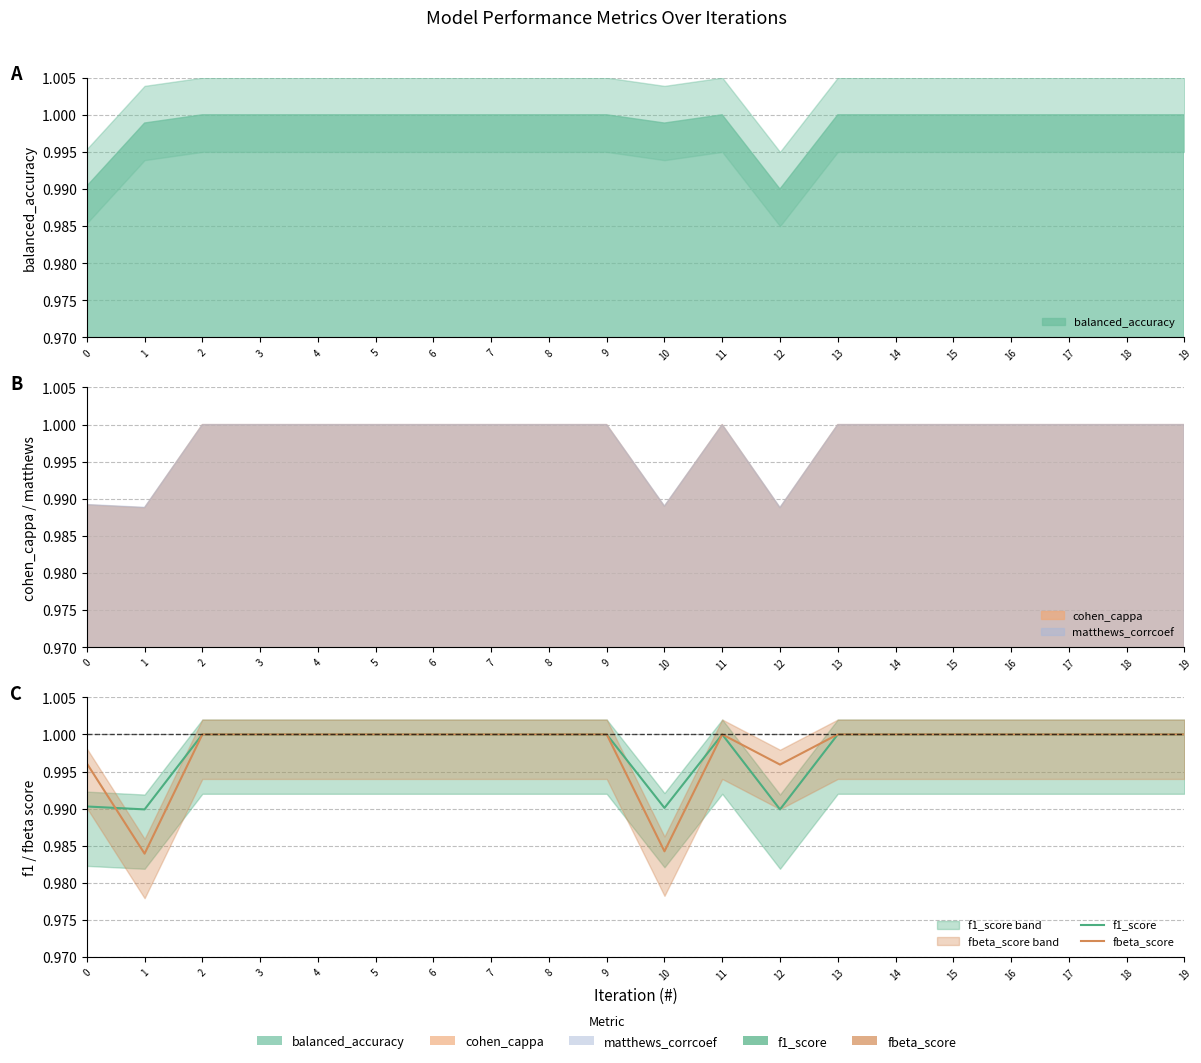

True or false: fbeta_score and f1_score intersect in this chart.

True